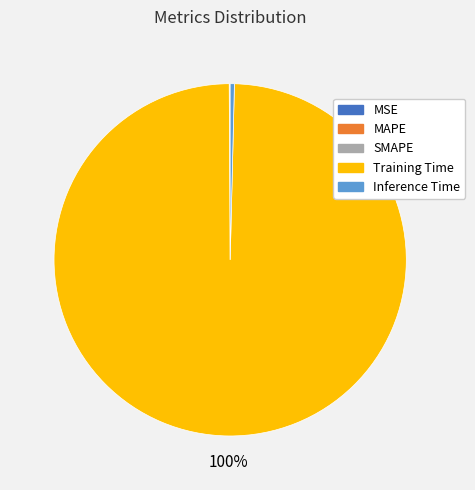

Is there any slice that represents more than half of the pie?

Yes